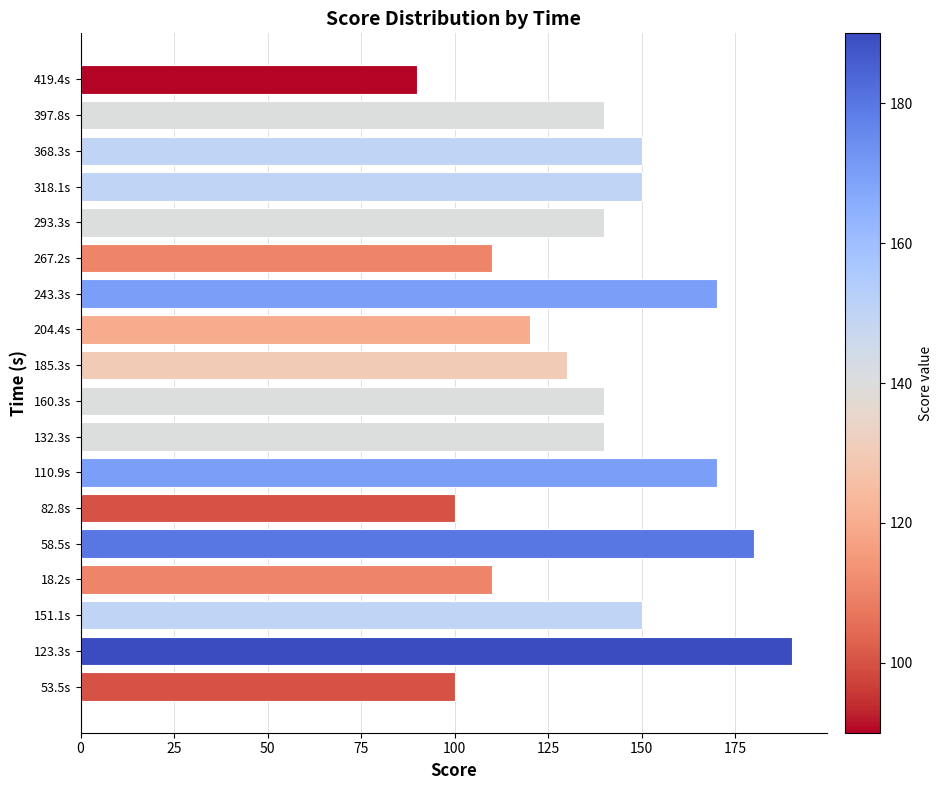

What is the approximate value at 318.1s?

150